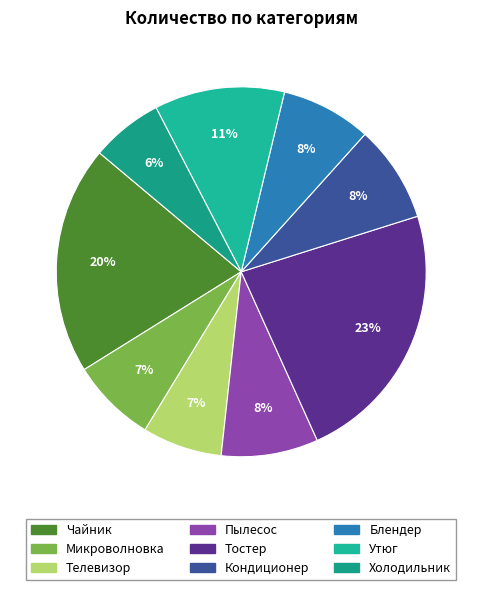

True or false: Утюг accounts for 11% of the total.

True